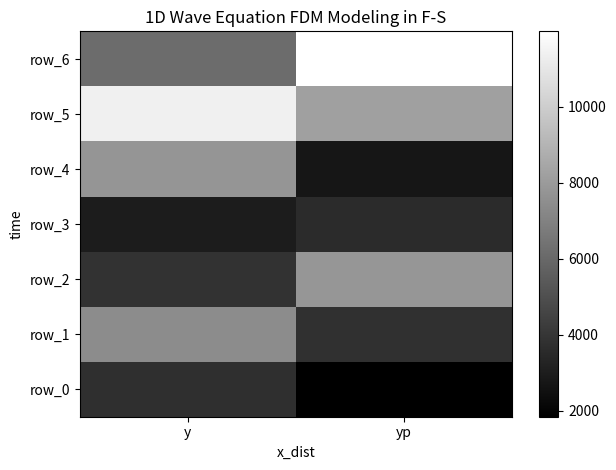

What is the sum of the row_5 values at y and yp?

19561.8